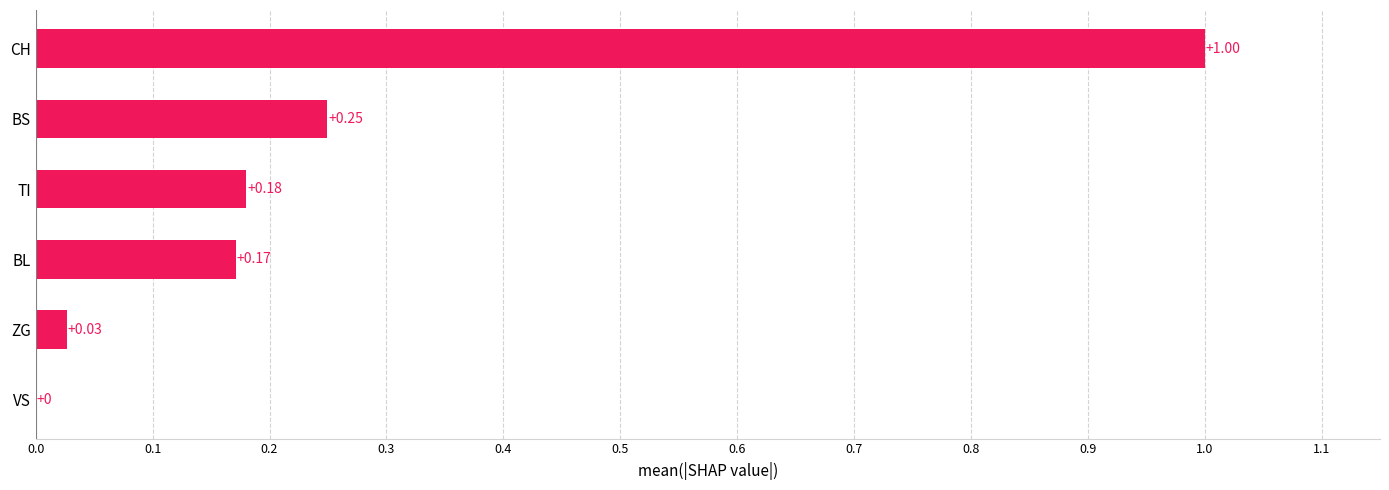

Where is the data nearest to the value 0?

VS